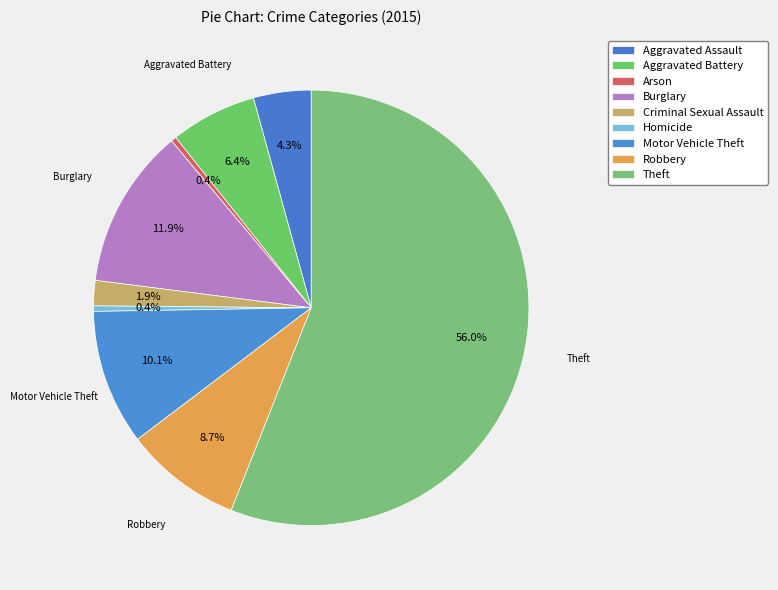

Rank the categories by value from highest to lowest.

Theft, Burglary, Motor Vehicle Theft, Robbery, Aggravated Battery, Aggravated Assault, Criminal Sexual Assault, Homicide, Arson